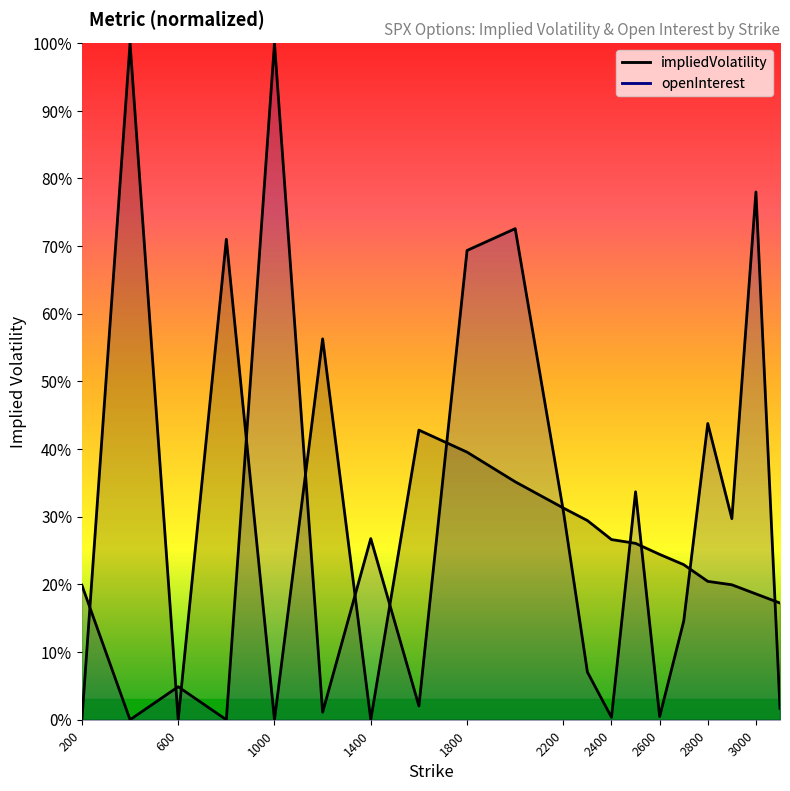

What position from the right is 1200.0?

15